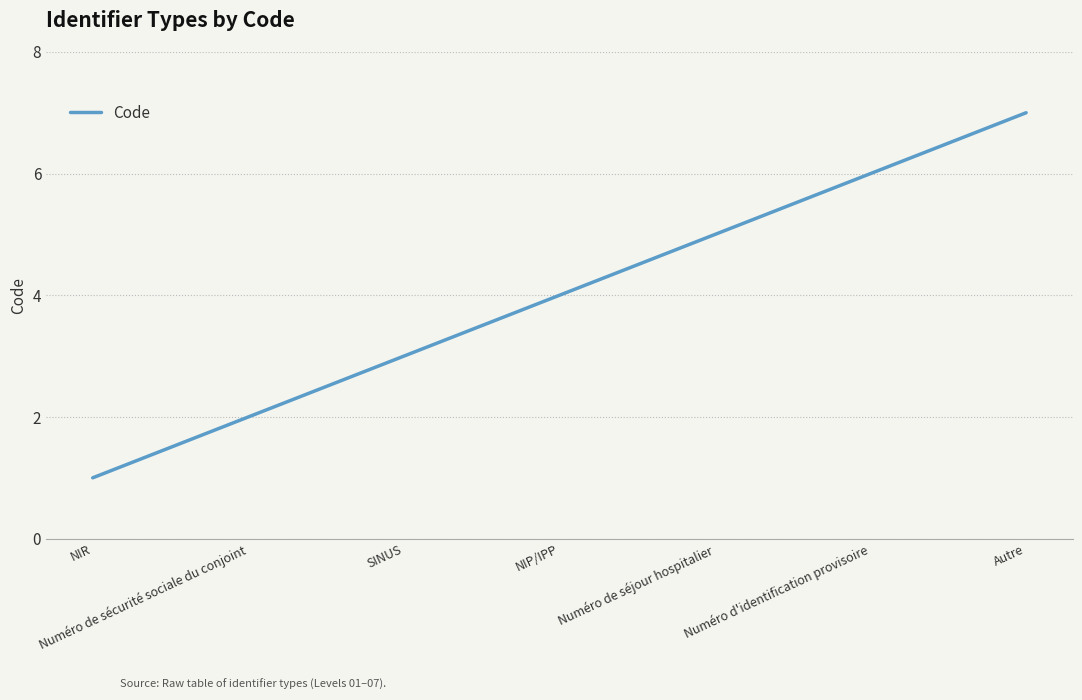

What is the difference between the maximum and minimum values?

6